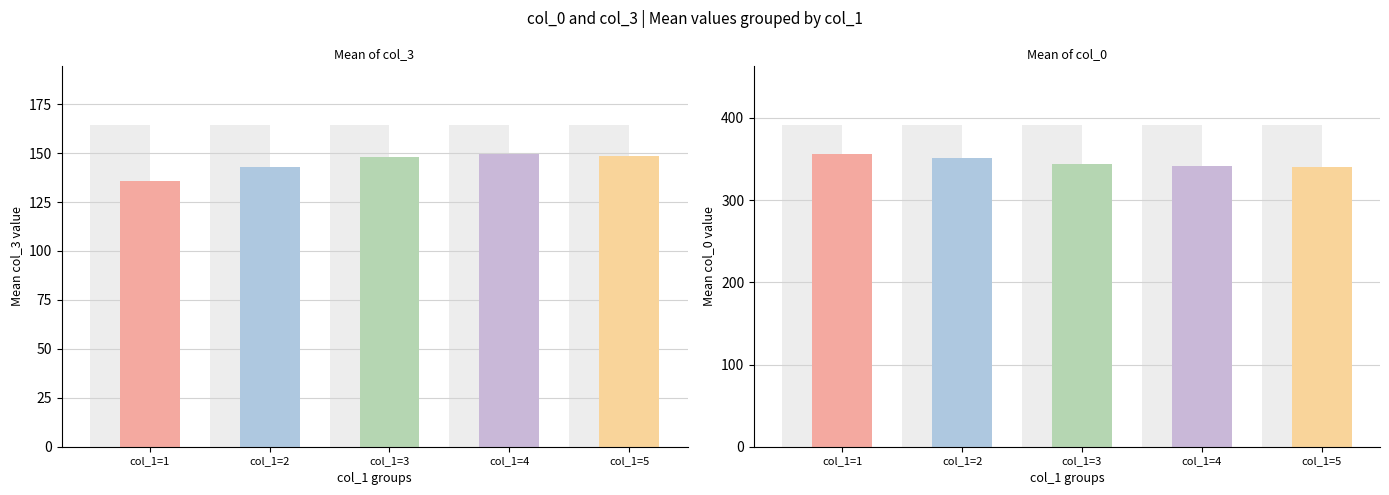

What is the total value across all series at col_1=3?

492.0